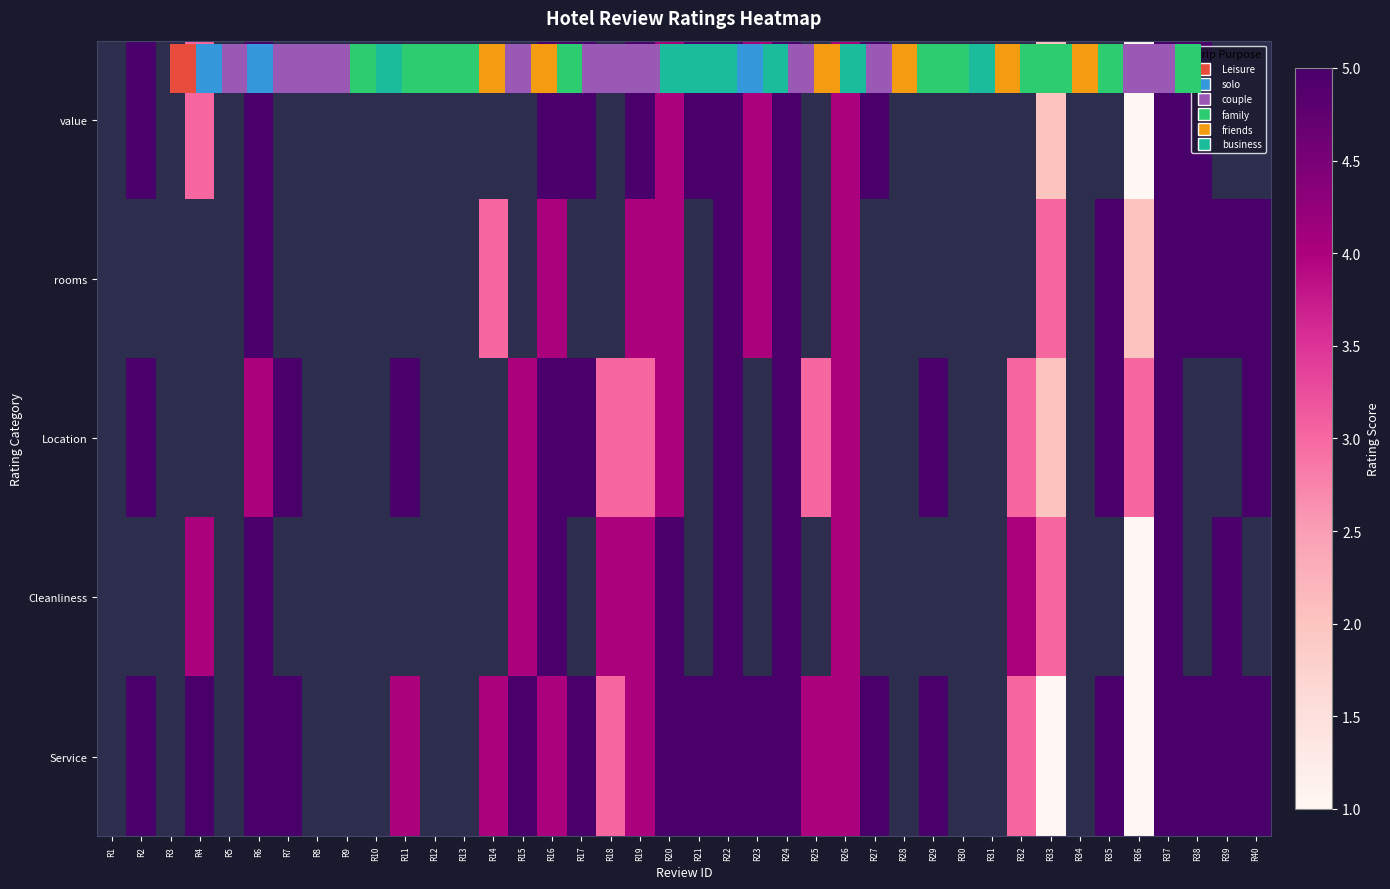

At which label does Location first exceed 4?

R2